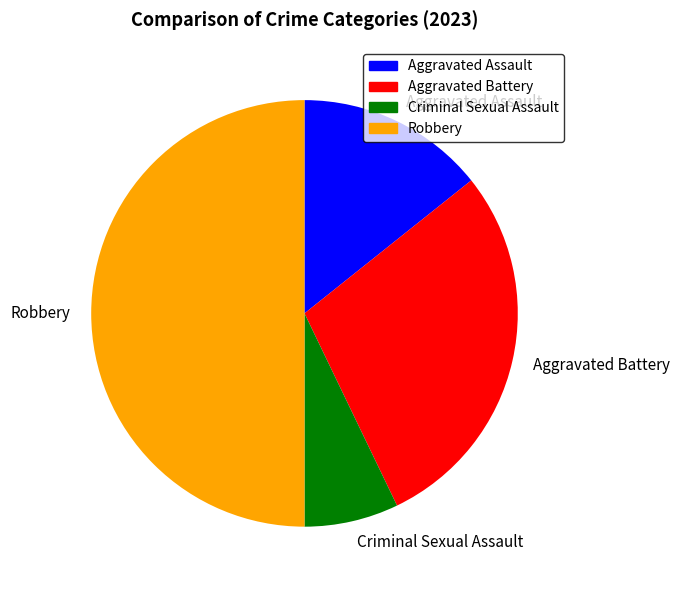

Approximately how many times larger is the value at Aggravated Battery compared to Robbery?

0.6